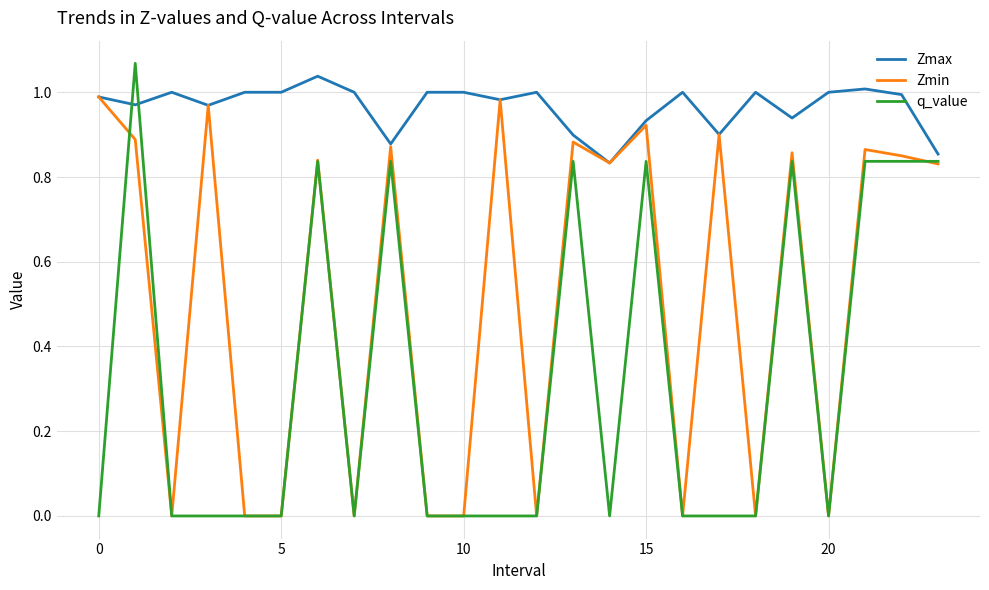

List the series in order of their overall mean, lowest first.

q_value, Zmin, Zmax